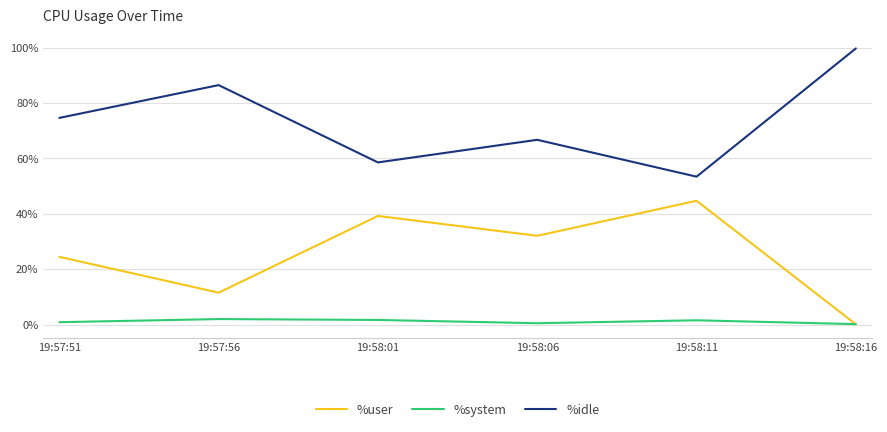

True or false: %system and %idle cross at least once.

False